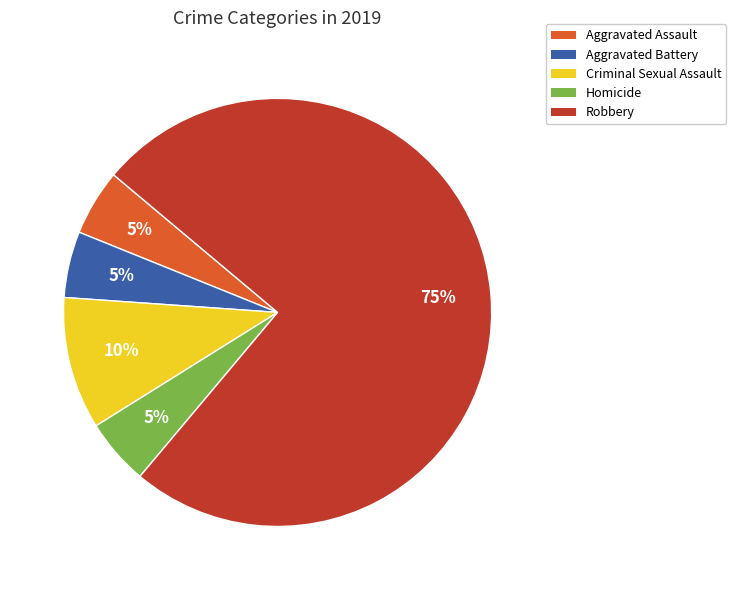

How many slices are in this pie chart?

5